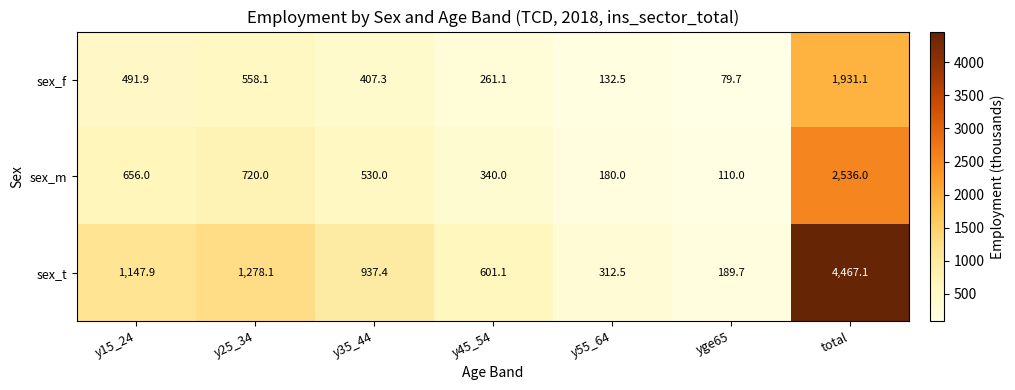

Reading left to right, transcribe all the data shown in this chart.

sex_f: 491.9	558.1	407.3	261.1	132.5	79.7	1931.1
sex_m: 656.0	720.0	530.0	340.0	180.0	110.0	2536.0
sex_t: 1147.9	1278.1	937.4	601.1	312.5	189.7	4467.1